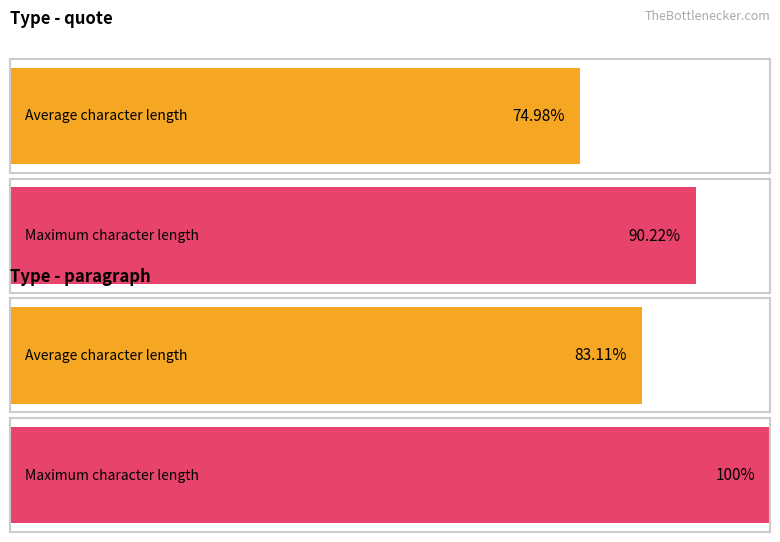

The chart shows a value of 74 at paragraph. True or false?

False